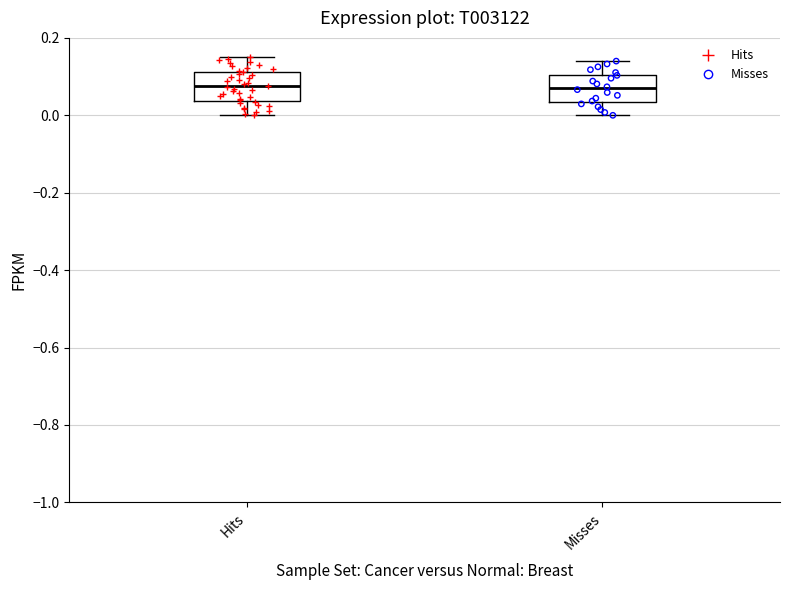

Reading left to right, read every box against the y-axis: the position of its median line, the range the box covers, and the ends of its whiskers. The values are not printed on the chart, so give them approximately, as read against the axis.

Hits: median 0.08, box 0.04 to 0.12, whiskers 0.00 to 0.16
Misses: median 0.08, box 0.04 to 0.10, whiskers 0.00 to 0.14